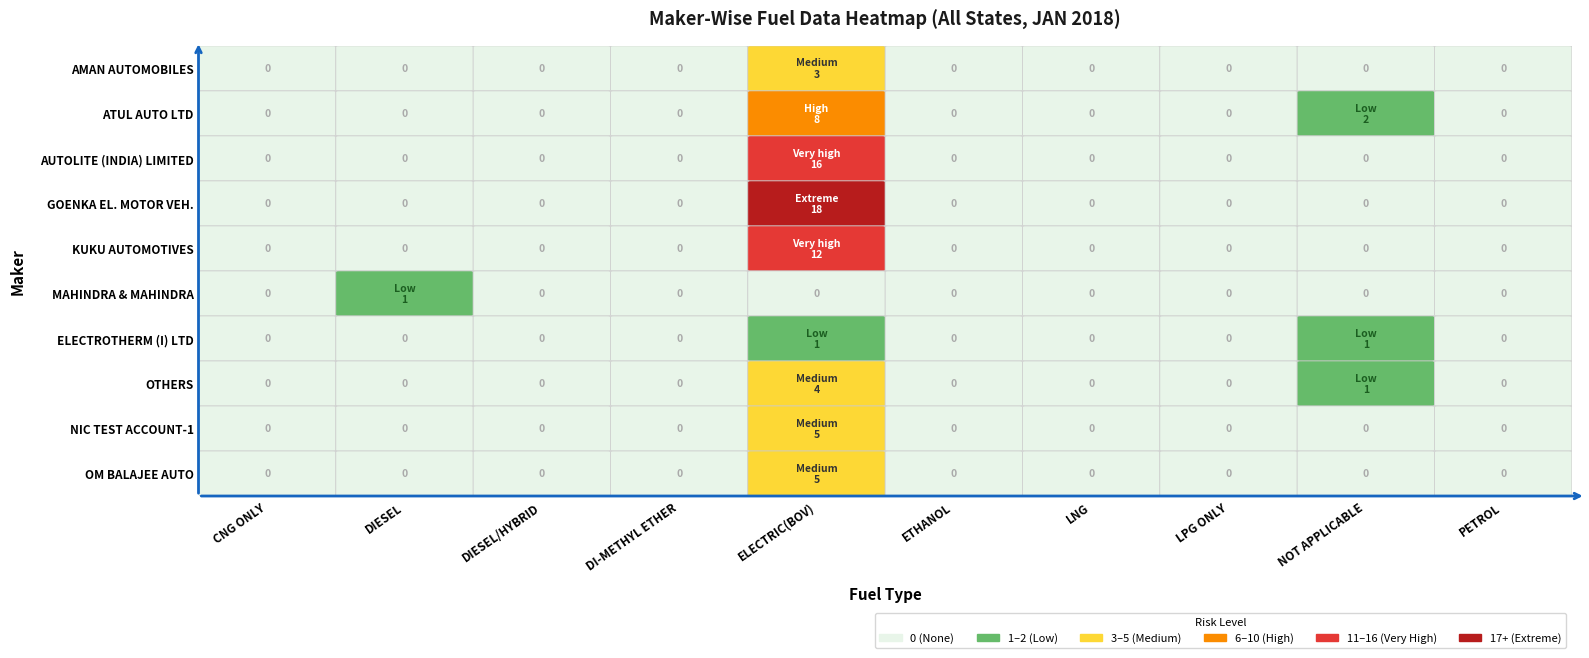

How many positive values does the KUKU AUTOMOTIVES series have?

1